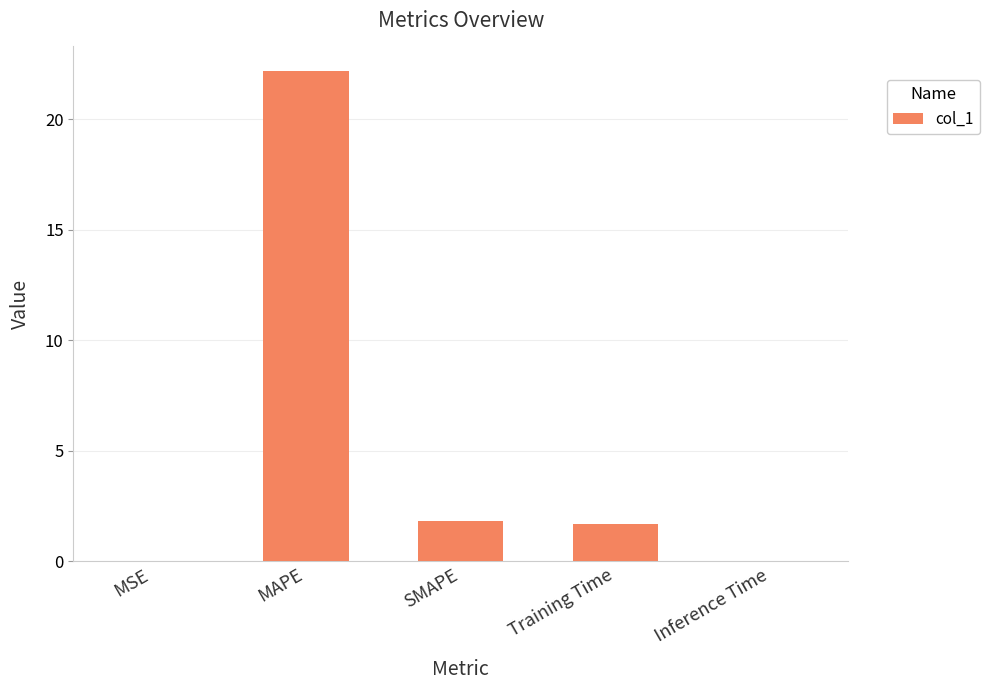

Where does the data first go above 1?

MAPE